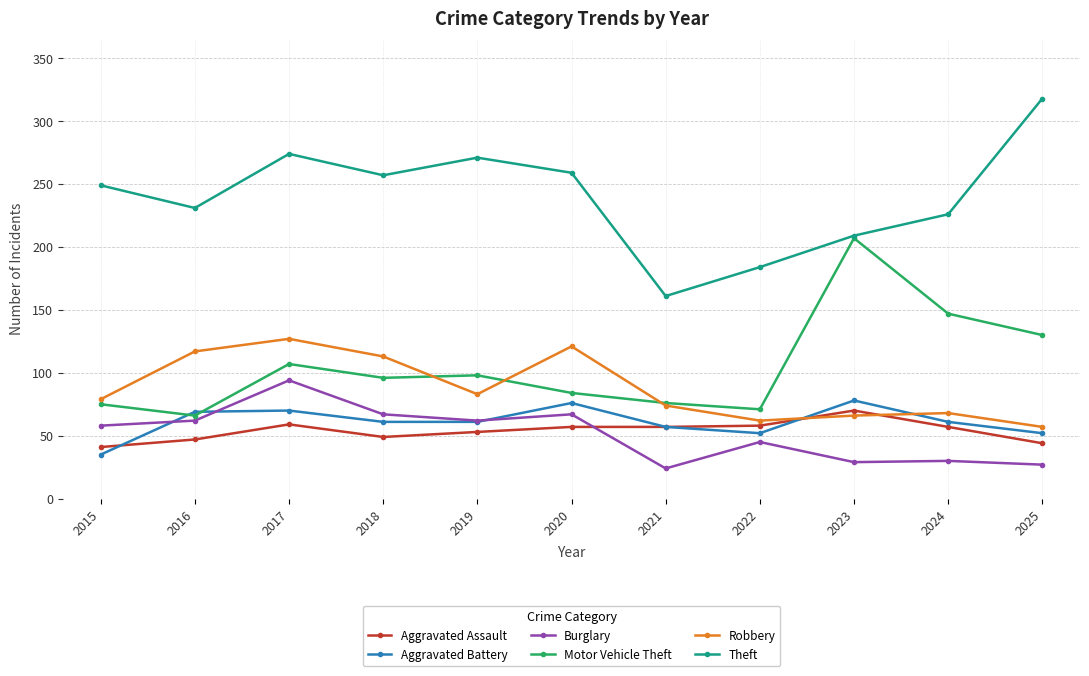

How many times do Motor Vehicle Theft and Aggravated Battery cross each other?

2